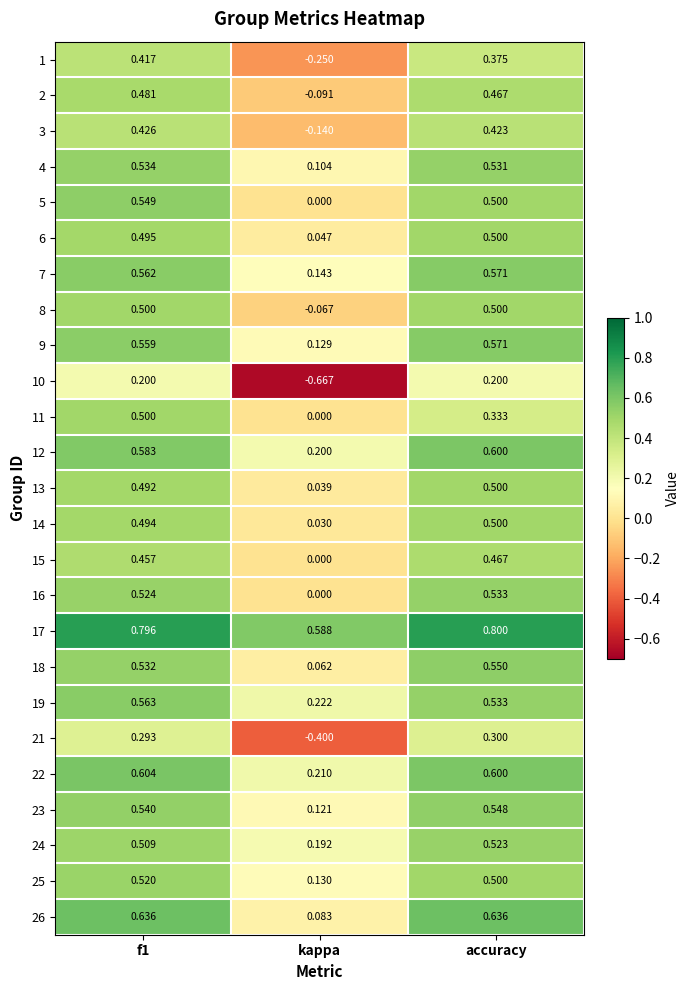

What is the spread (max minus min) of values at accuracy?

0.6